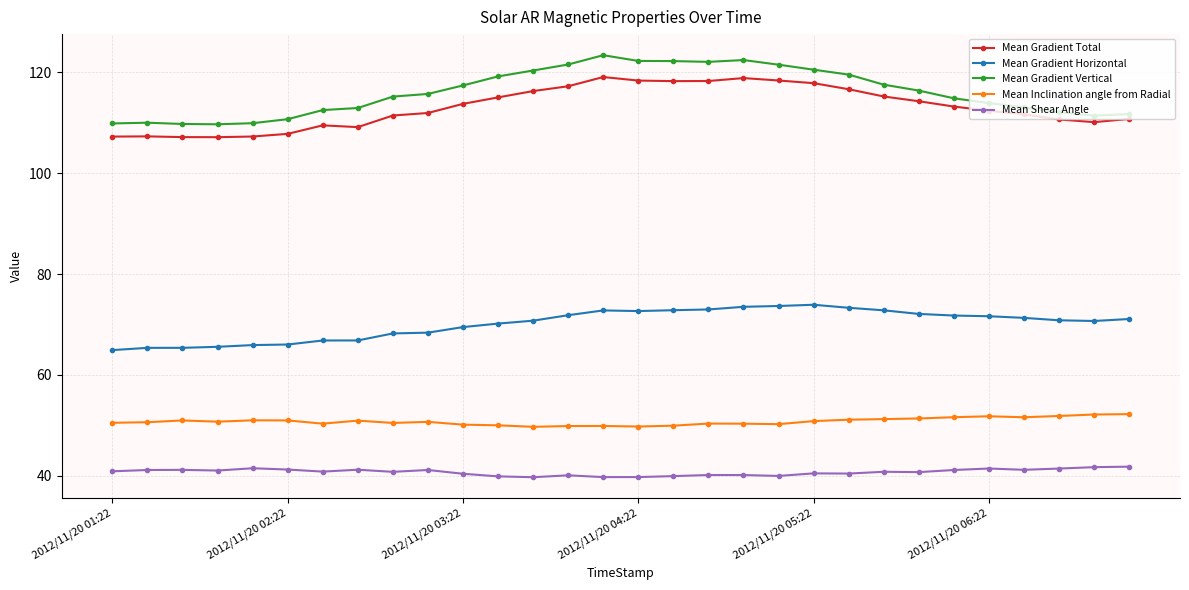

What is the difference between the maximum and minimum values in the Mean Gradient Horizontal series?

9.0